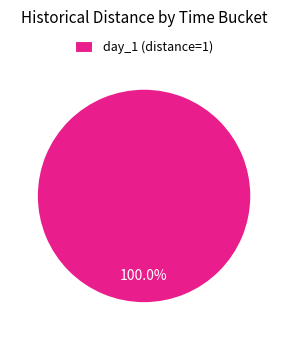

How many segments does this pie chart have?

1